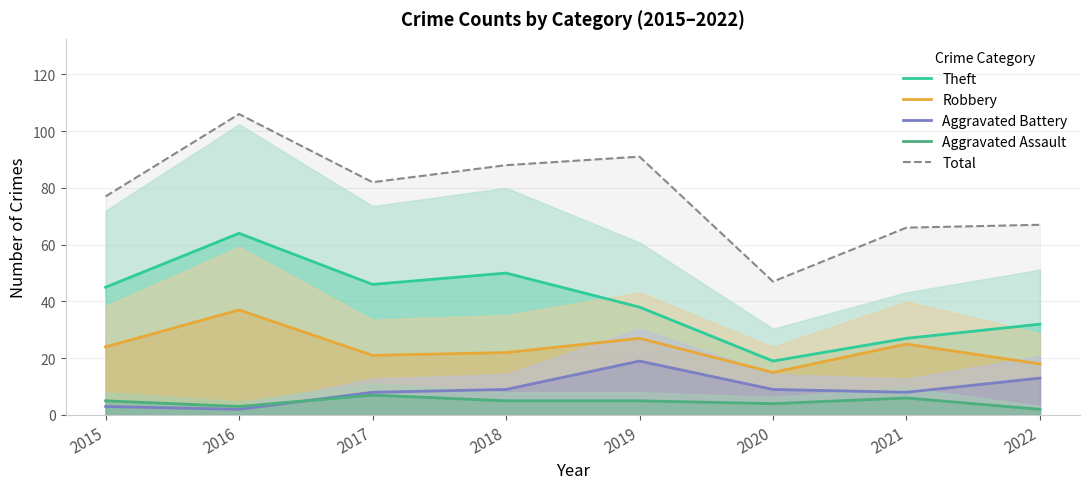

The value of Aggravated Battery at 2019 is 33. True or false?

False